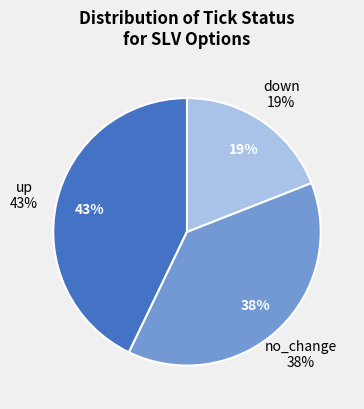

The no_change slice represents 49% of the pie. True or false?

False